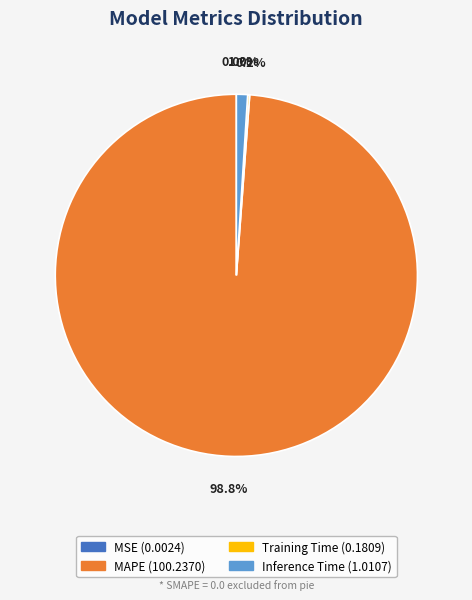

Does any single category account for the majority?

Yes